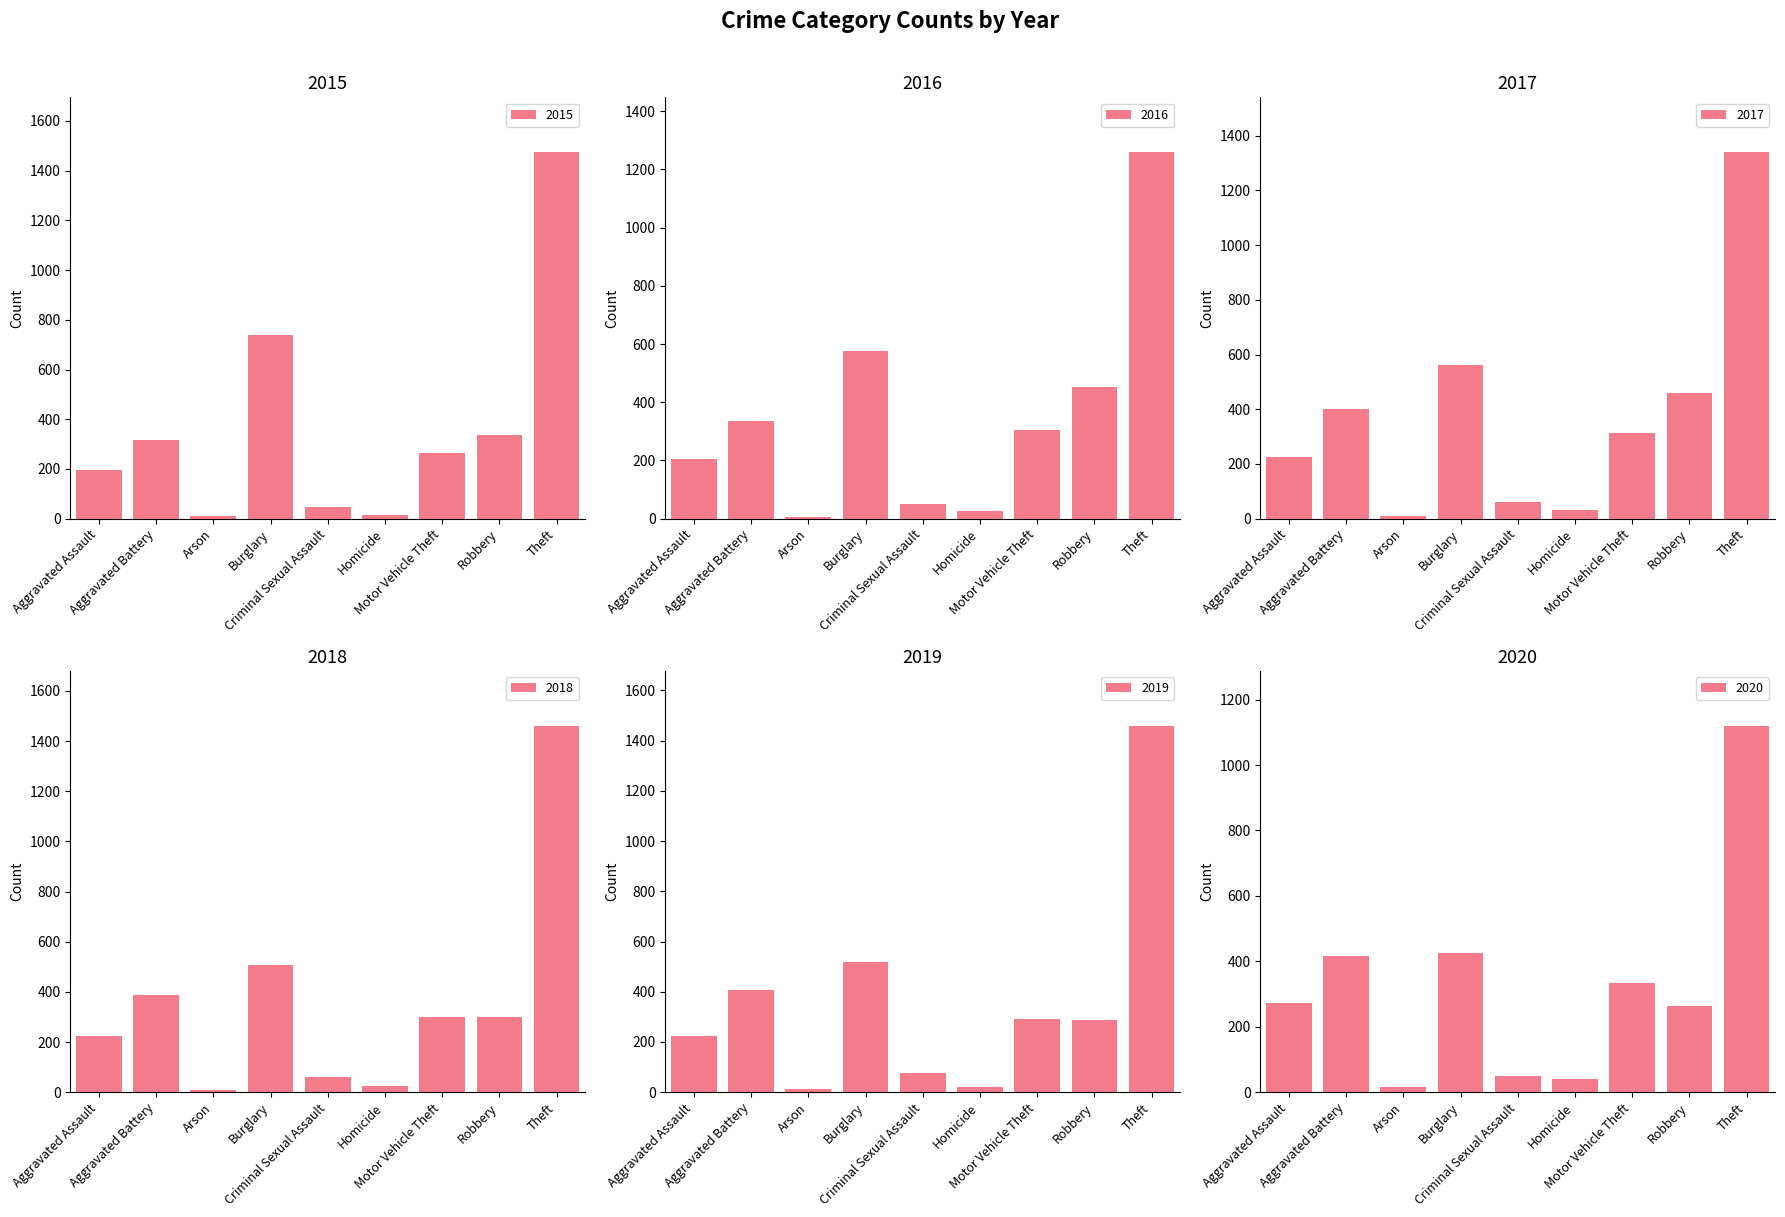

What is the sum of all 2018 values?

3272